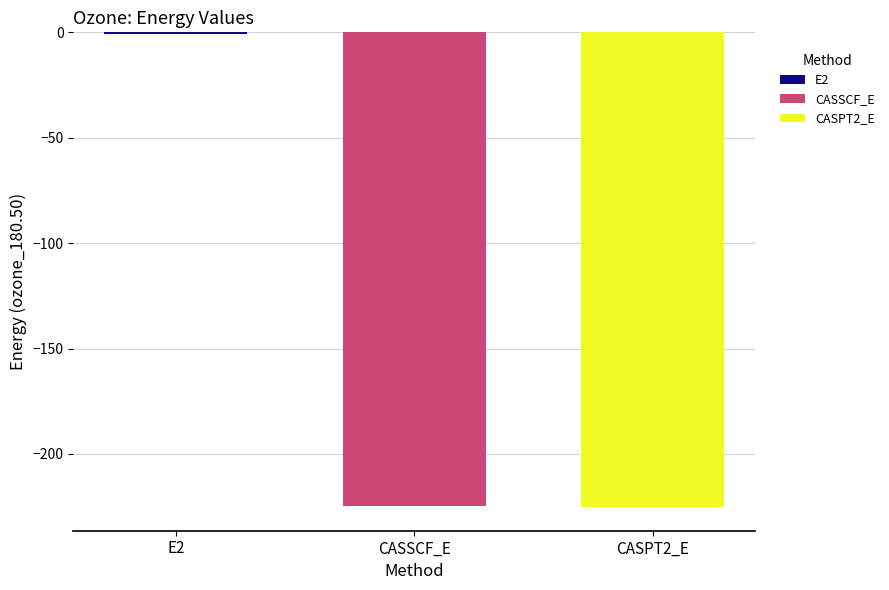

True or false: CASPT2_E has a value of -384.0 at CASSCF_E.

False